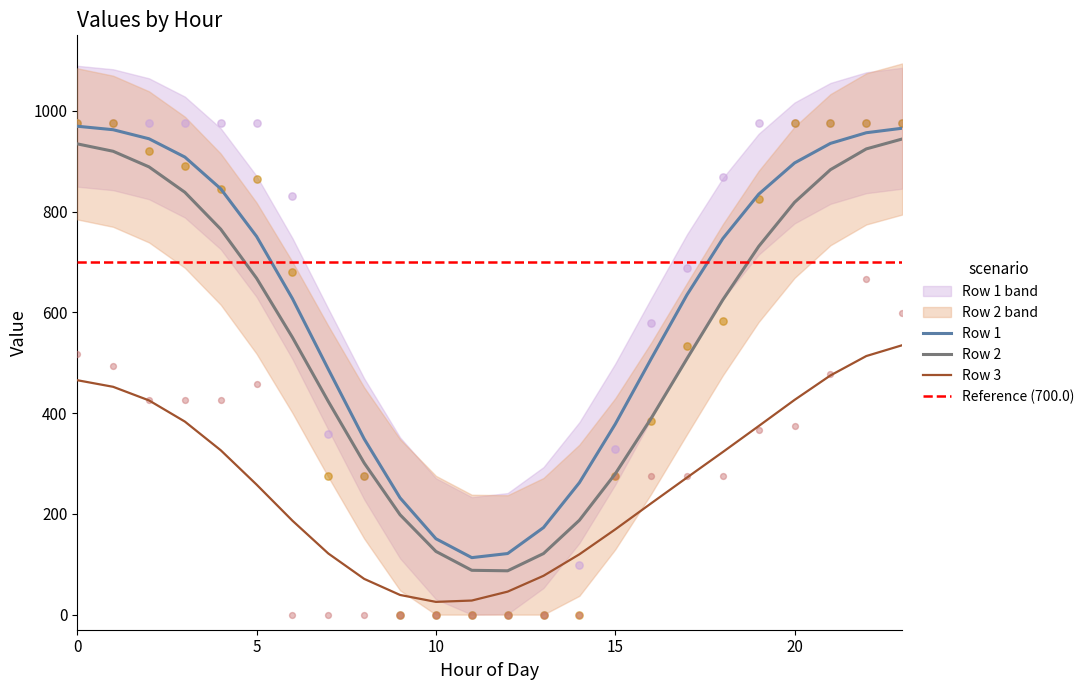

What are all the series names shown in the legend?

Row 1, Row 2, Row 3